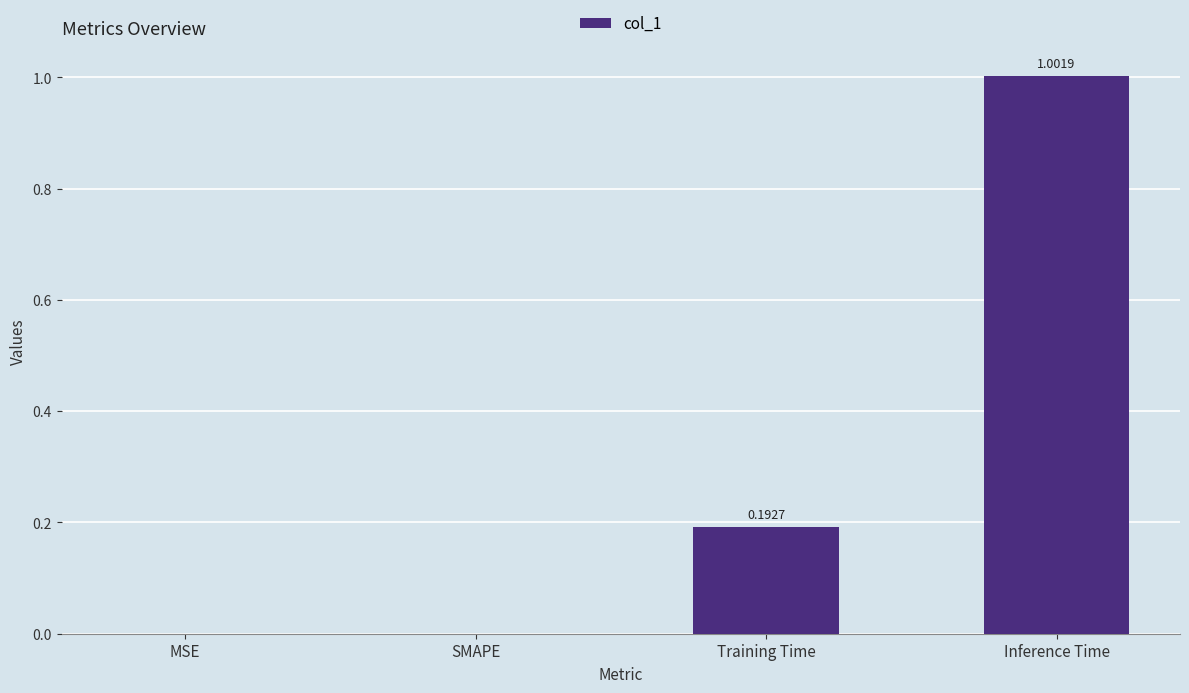

Between Training Time and MSE, which is larger?

Training Time